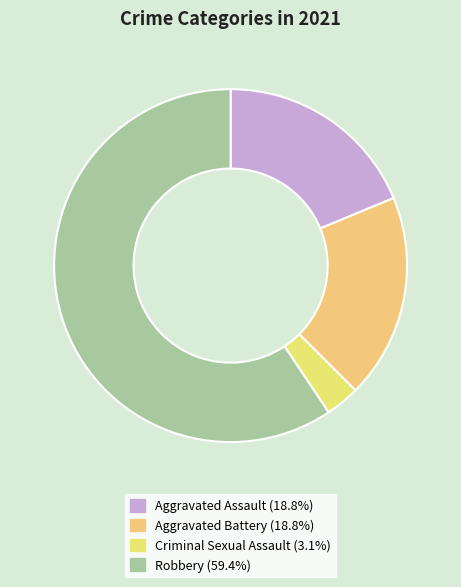

Which category has the biggest portion of the pie?

Robbery